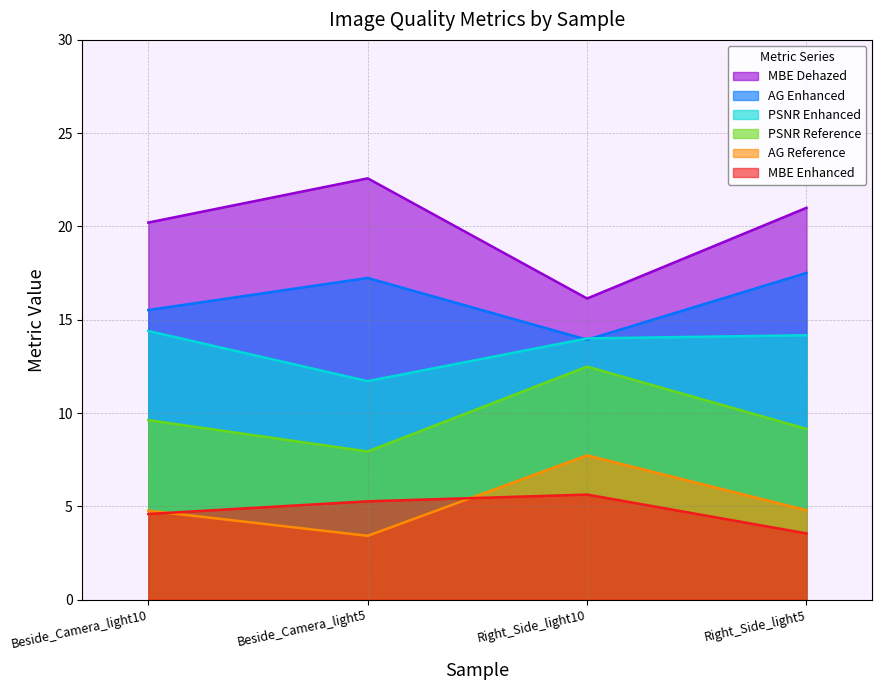

In AG Reference, how many points are lower than both neighbors (excluding endpoints)?

1